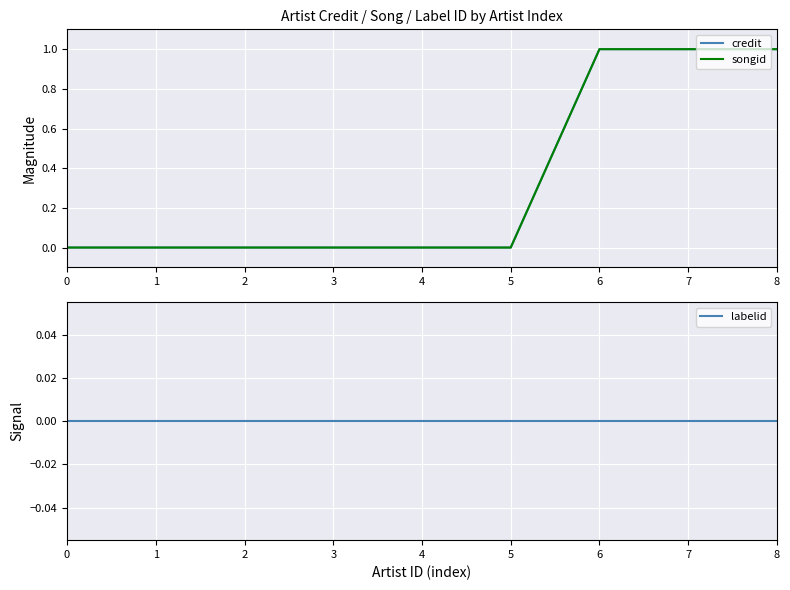

Is the value of labelid at 8 greater than the value of songid at 7?

No